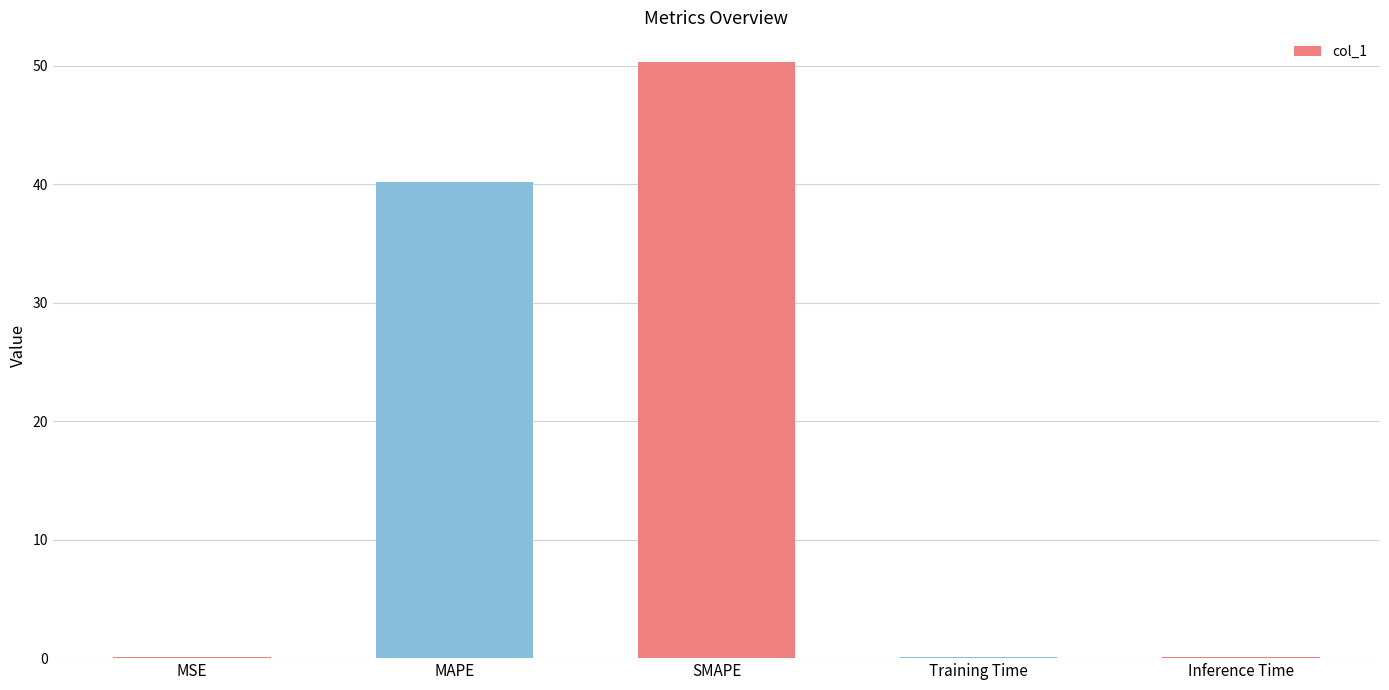

True or false: the data shows 0.1 at MSE.

True